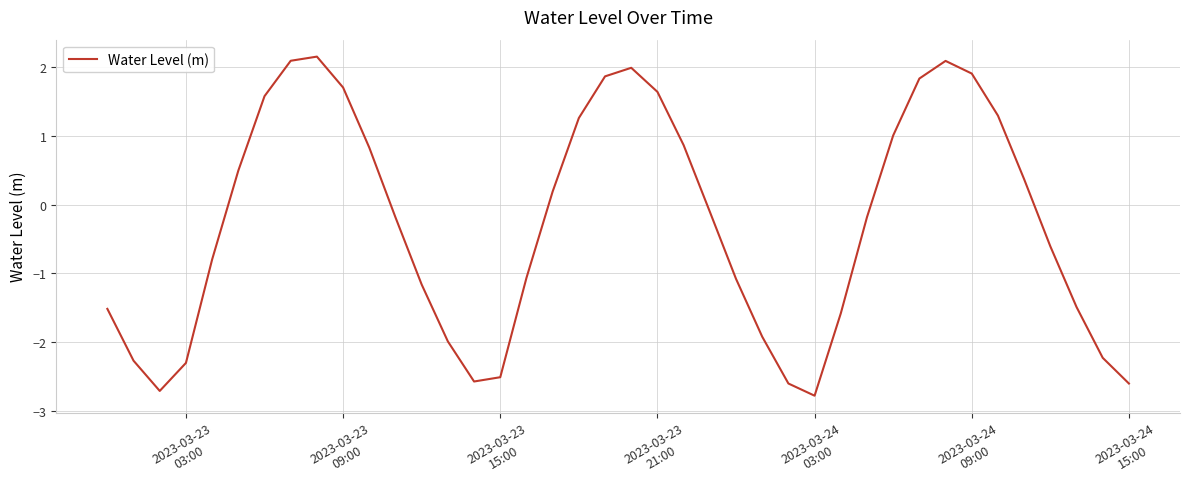

What is the smallest value displayed?

-2.8